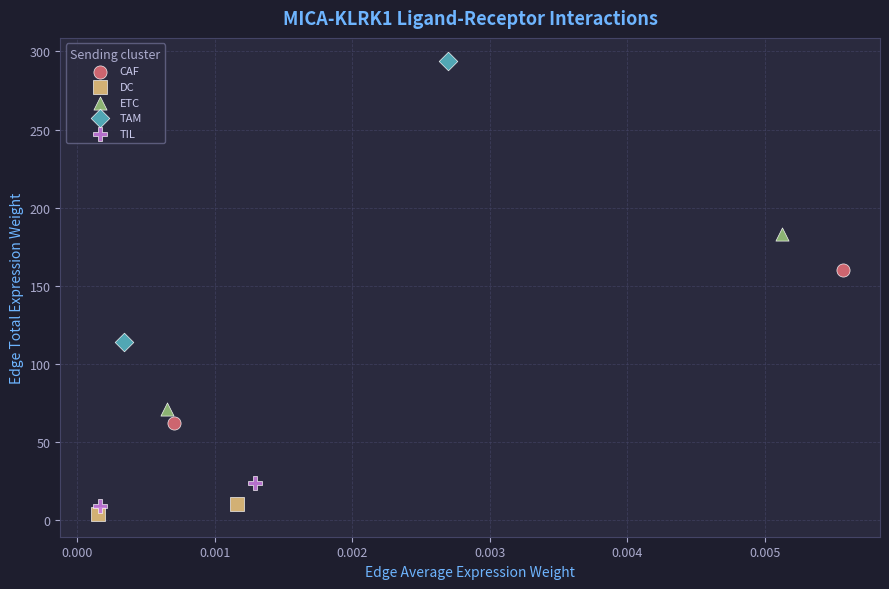

What are all the series names shown in the legend?

CAF, DC, ETC, TAM, TIL